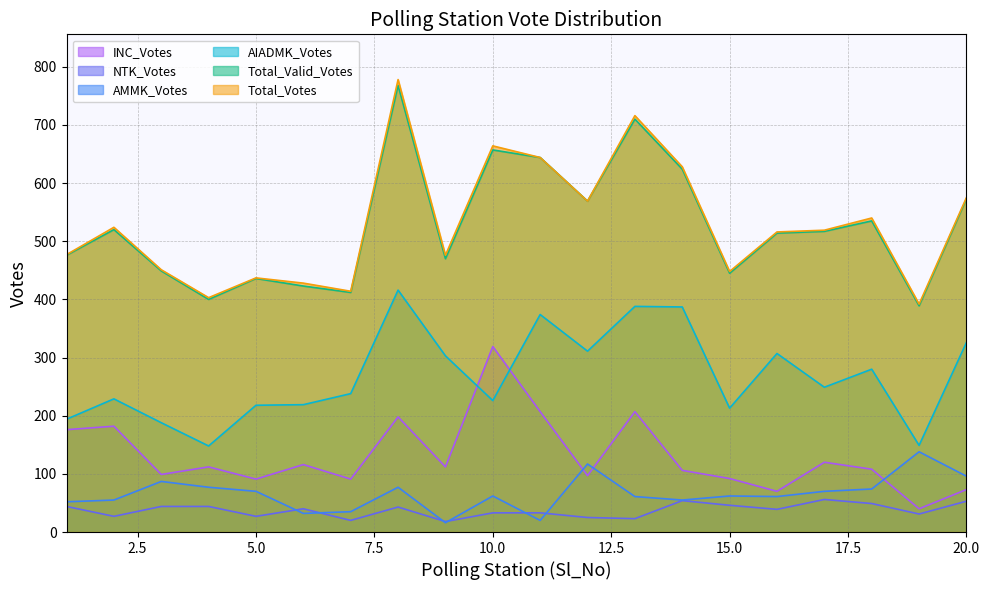

What is the spread (max minus min) of values at 9?

460